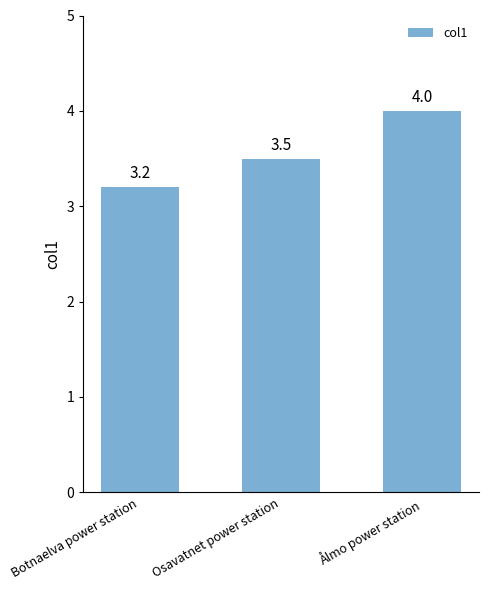

Reading left to right, what are all the values shown in this chart?

Botnaelva power station=3.2	Osavatnet power station=3.5	Ålmo power station=4.0